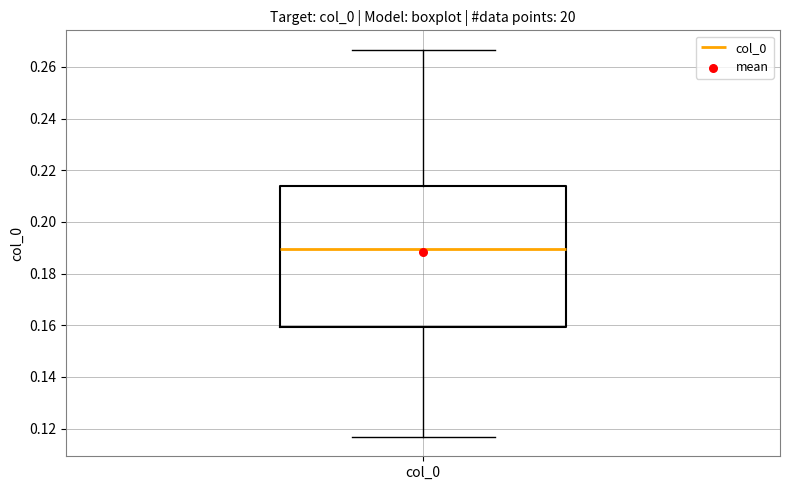

Transcribe this box plot: give where the median line is, the range the box spans, and where the two whiskers end, as read against the y-axis. The values are not printed on the chart, so give them approximately, as read against the axis.

median 0.190, box 0.160 to 0.214, whiskers 0.116 to 0.266